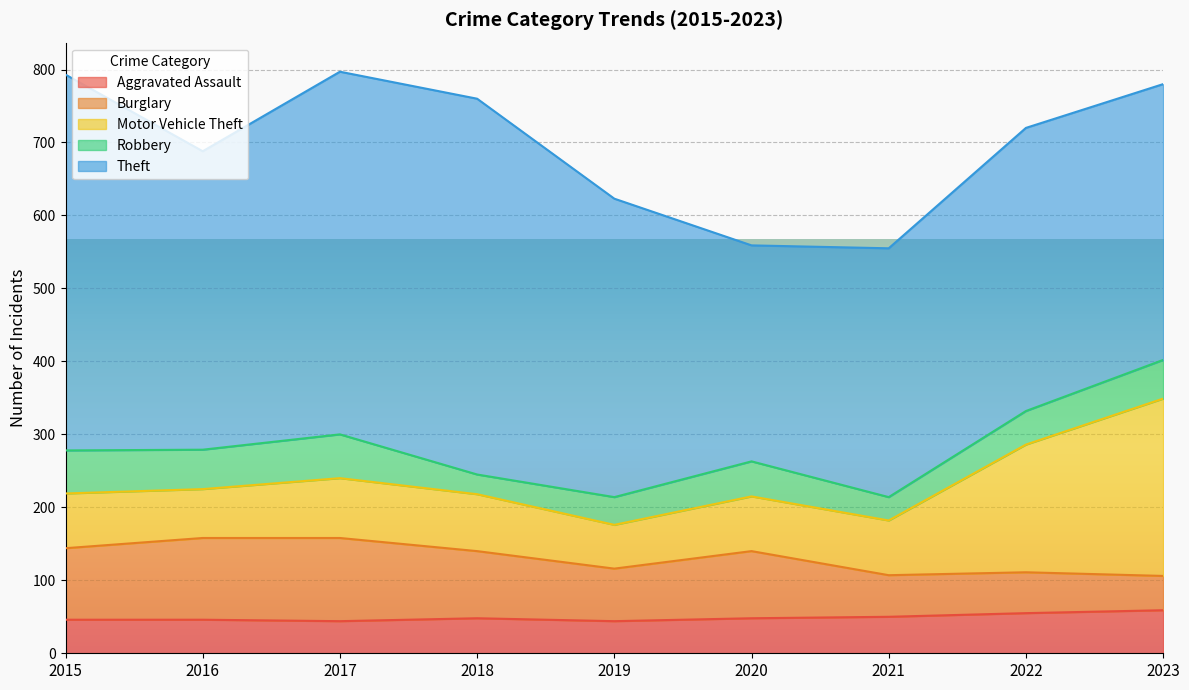

True or false: Robbery and Motor Vehicle Theft intersect in this chart.

False